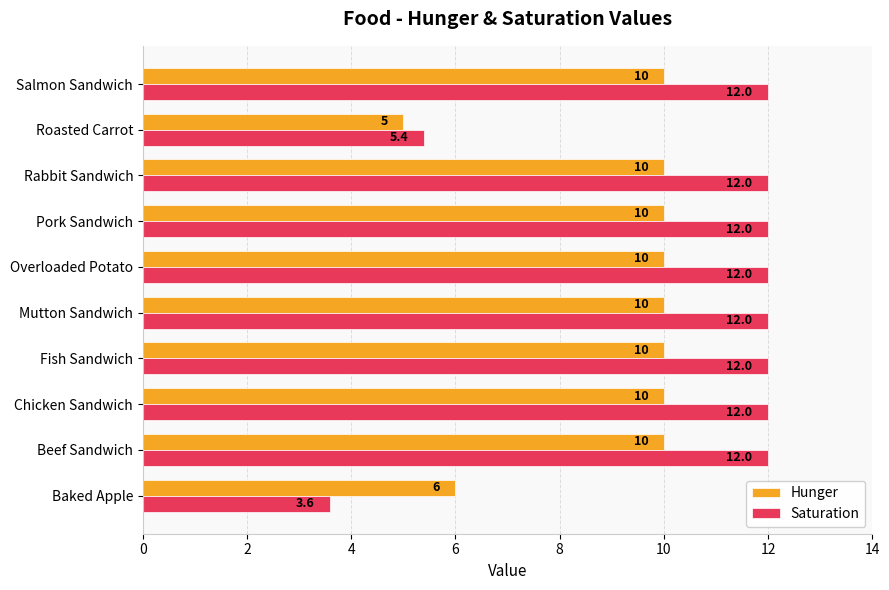

What is the sum of all Saturation values?

105.0